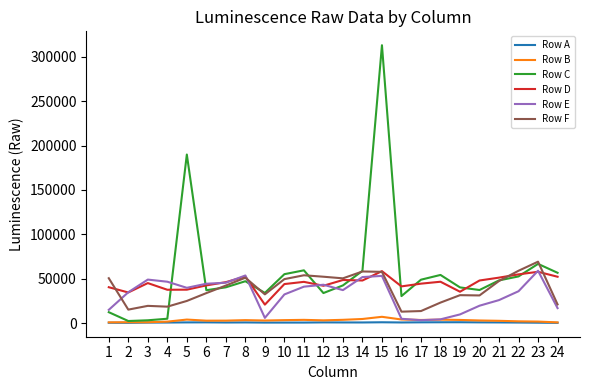

How many lines are shown in the chart?

6